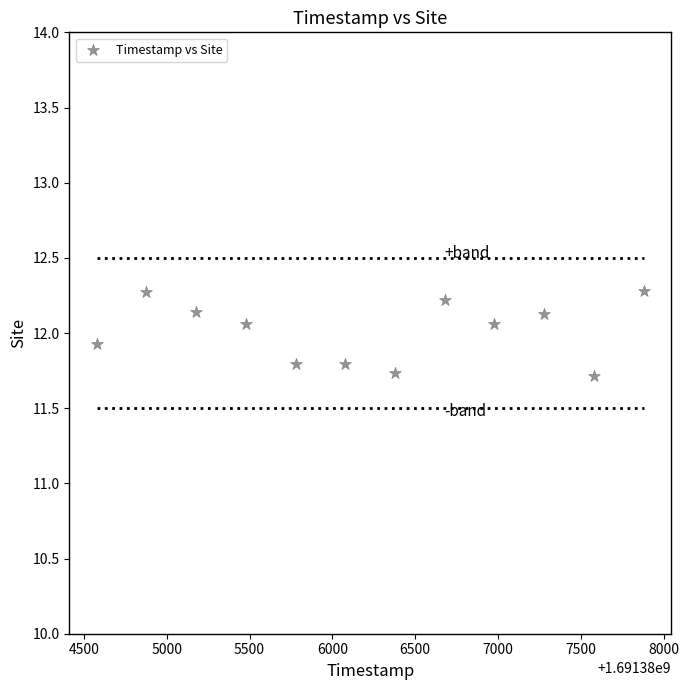

What is the average X value?

1691386228.0